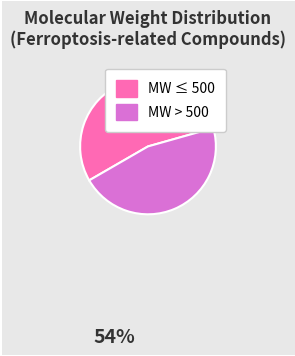

Does any single category account for the majority?

Yes